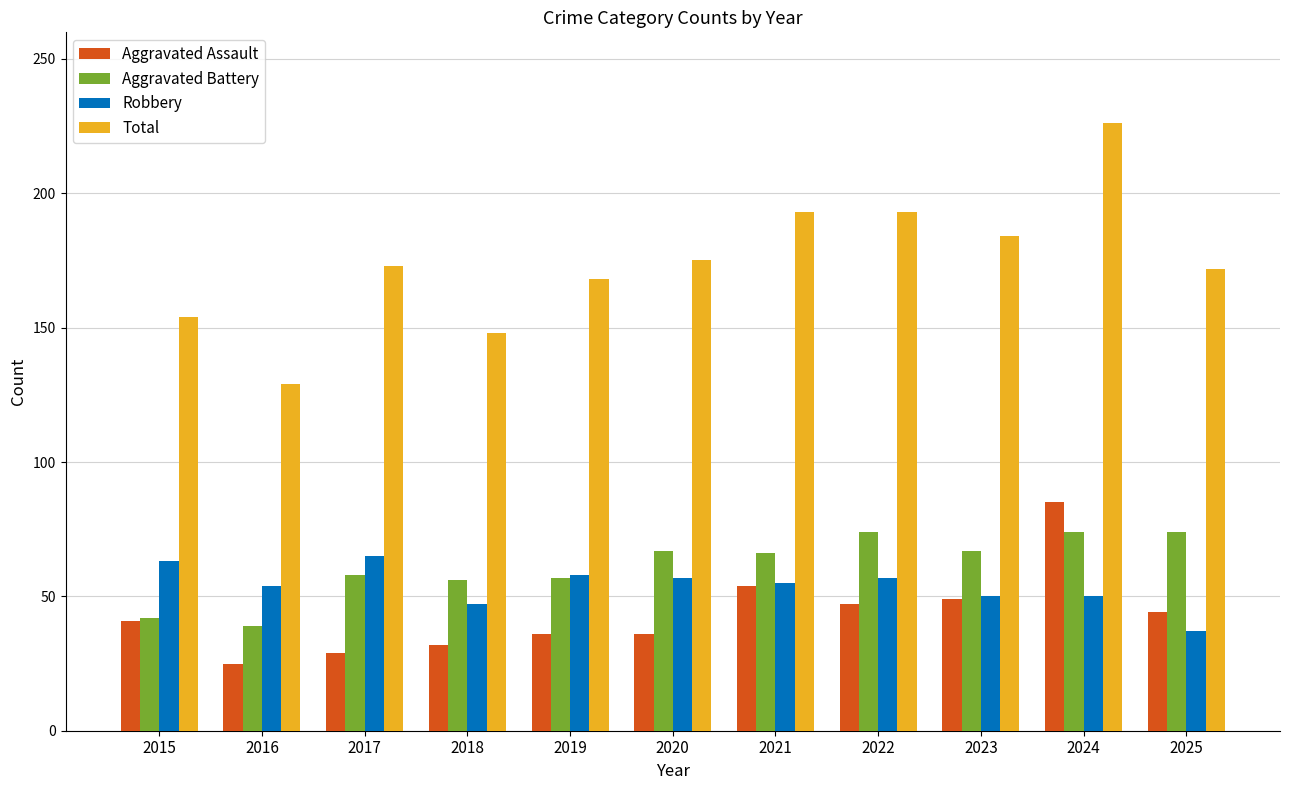

How many data points in Robbery are less than 55?

5